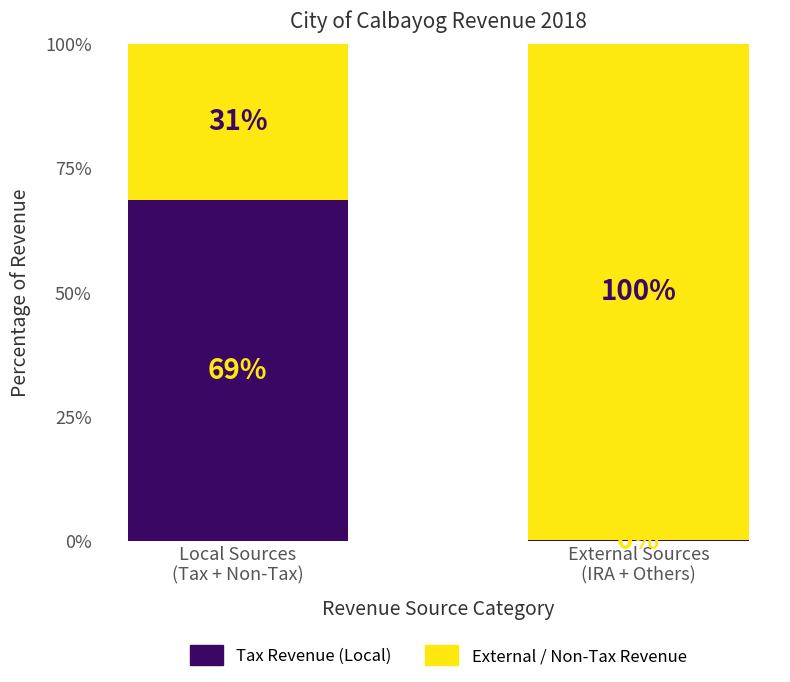

True or false: External / Non-Tax Revenue has a value of 31.4 at Local Sources
(Tax + Non-Tax).

True